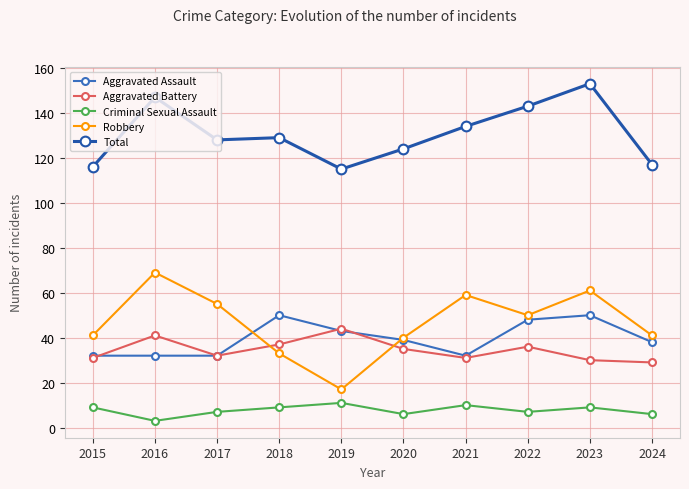

Which series changed the most between 2017 and 2021?

Total